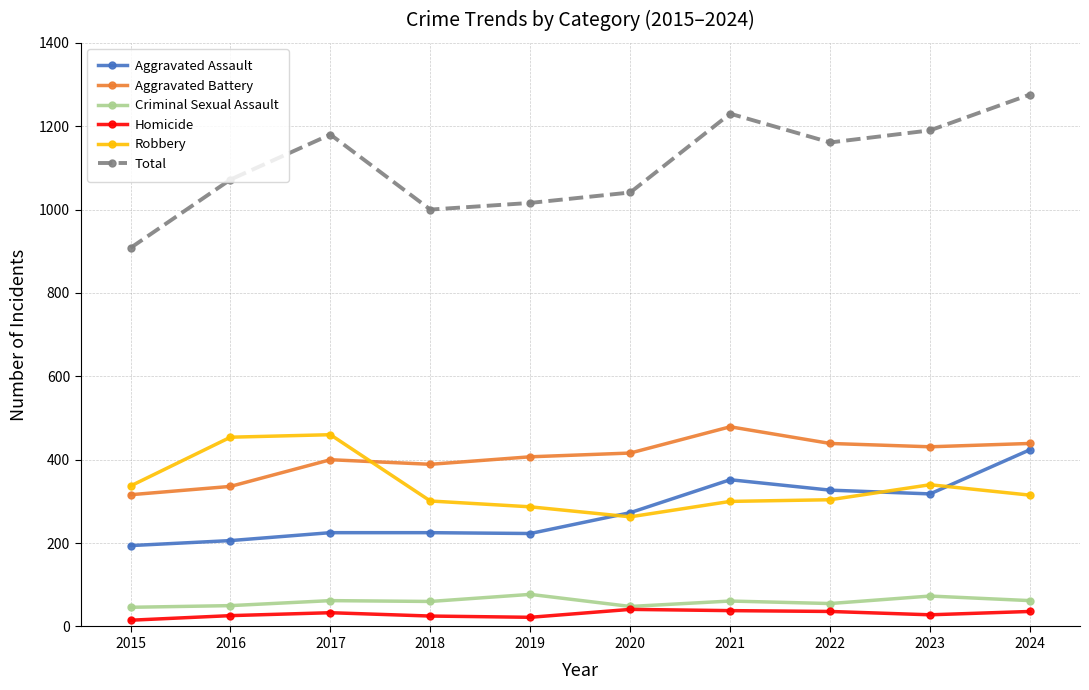

Rank the series at 2023 from lowest to highest value.

Homicide, Criminal Sexual Assault, Aggravated Assault, Robbery, Aggravated Battery, Total